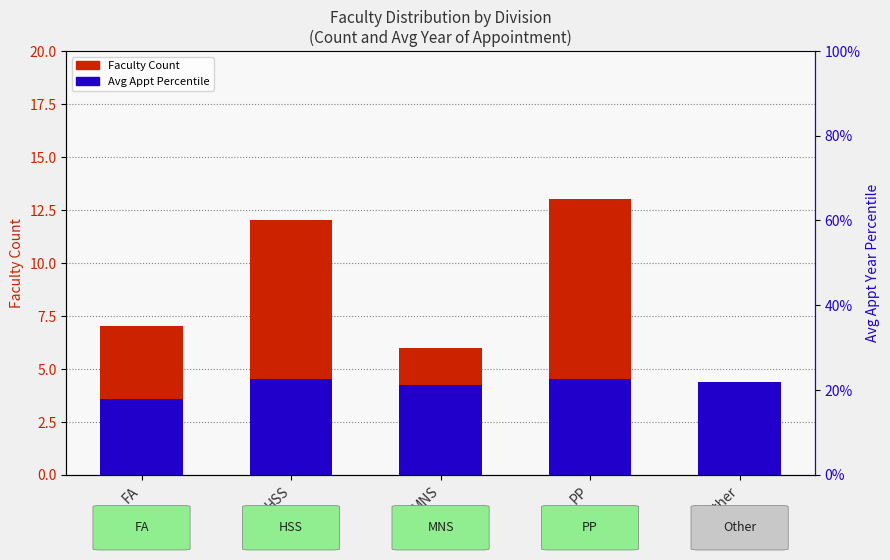

Which series has the largest total across all categories?

Faculty Count